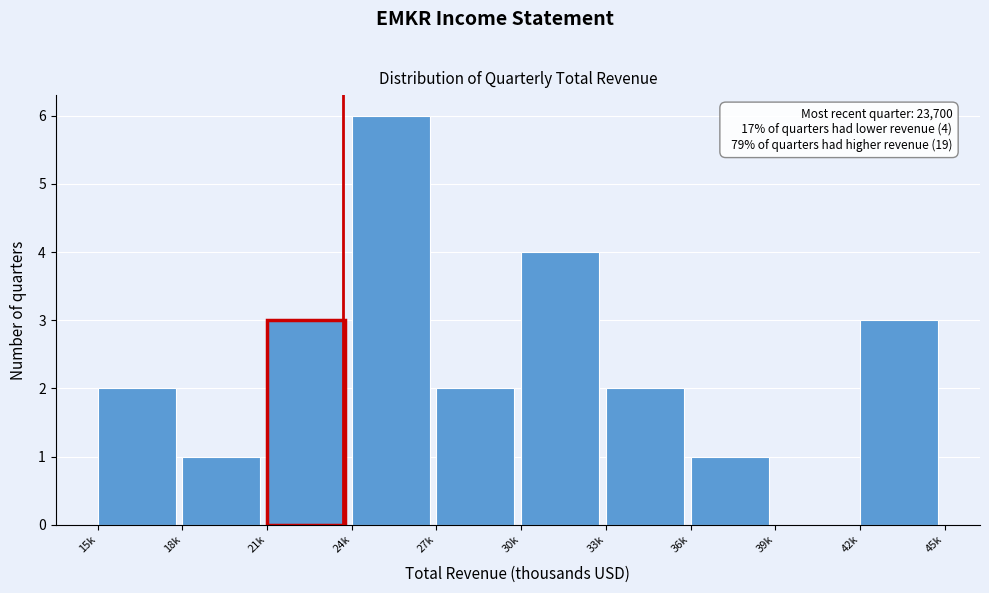

Reading left to right, extract all data points from this chart.

15k=2	18k=1	21k=3	24k=6	27k=2	30k=4	33k=2	36k=1	39k=0	42k=3